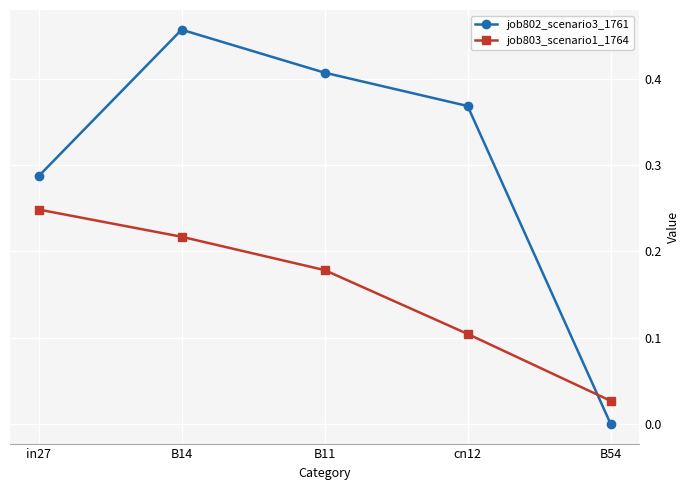

Count the number of categories in the chart.

5